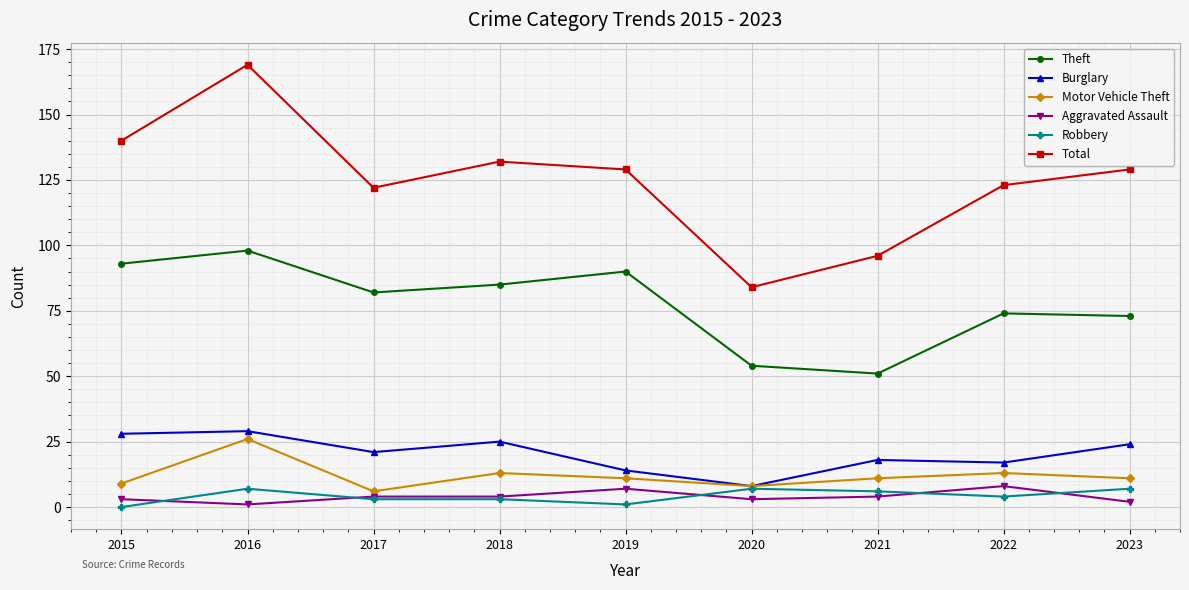

Reading left to right, extract all data points from this chart.

Theft: 93	98	82	85	90	54	51	74	73
Burglary: 28	29	21	25	14	8	18	17	24
Motor Vehicle Theft: 9	26	6	13	11	8	11	13	11
Aggravated Assault: 3	1	4	4	7	3	4	8	2
Robbery: 0	7	3	3	1	7	6	4	7
Total: 140	169	122	132	129	84	96	123	129